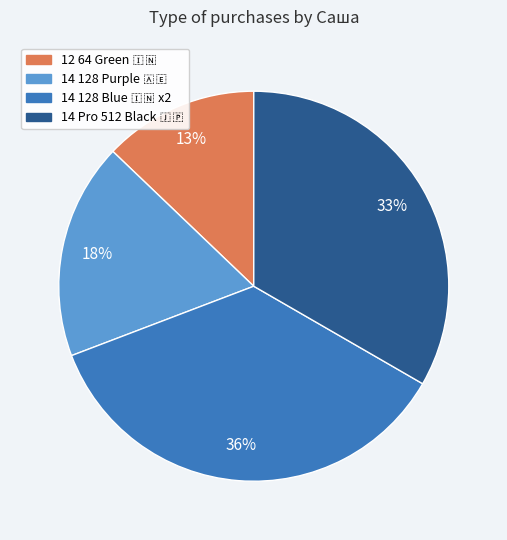

Is there any slice that represents more than half of the pie?

No